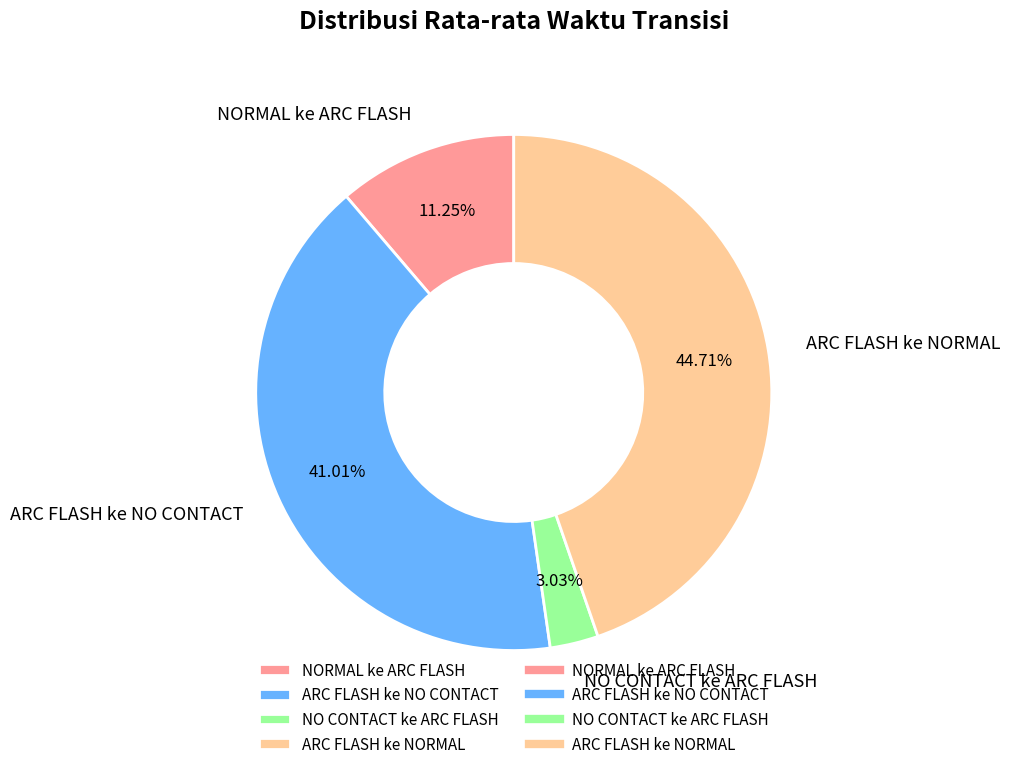

What is the total percentage of ARC FLASH ke NORMAL and NO CONTACT ke ARC FLASH?

47.7%